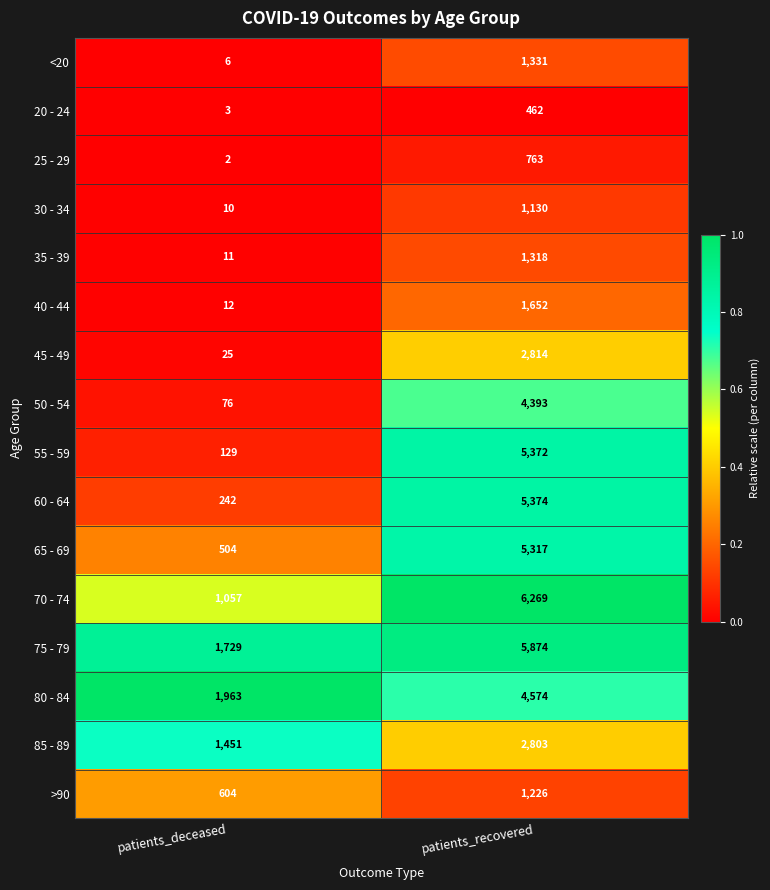

Which series has the largest range (max minus min)?

55 - 59